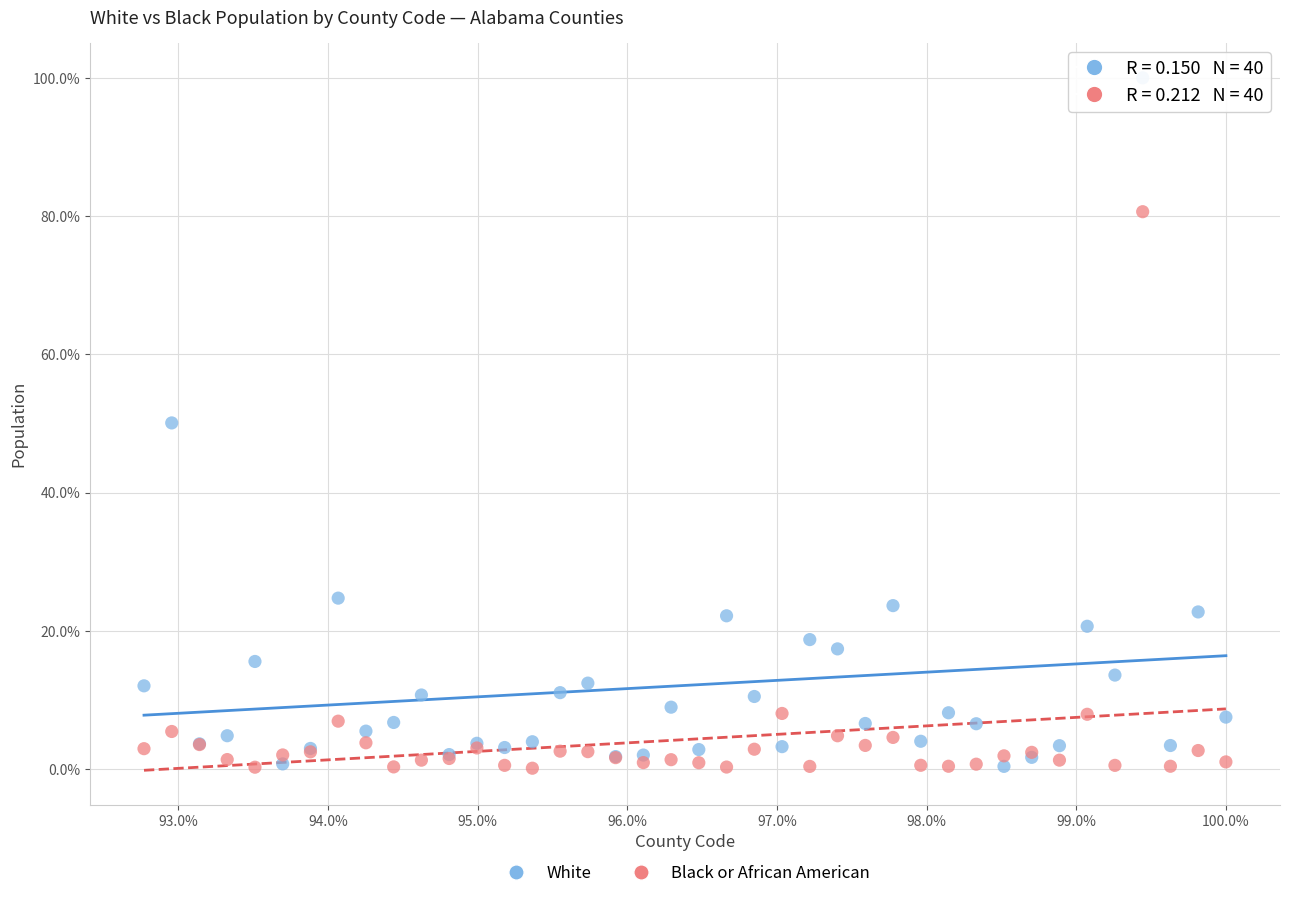

What are all the series names shown in the legend?

White, Black or African American